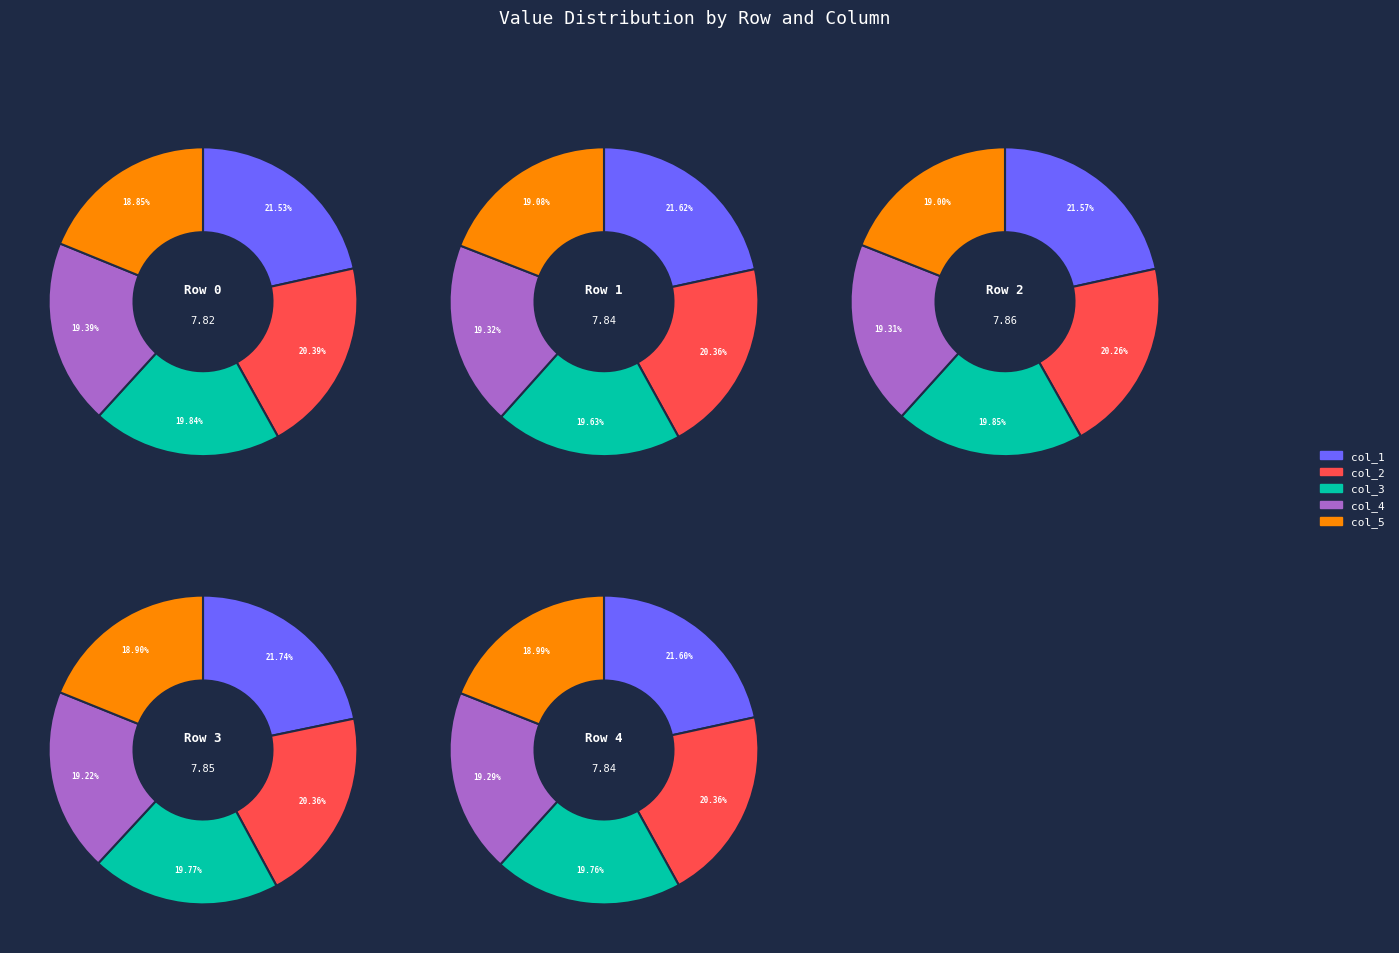

To the nearest percent, what is the average slice percentage?

20%